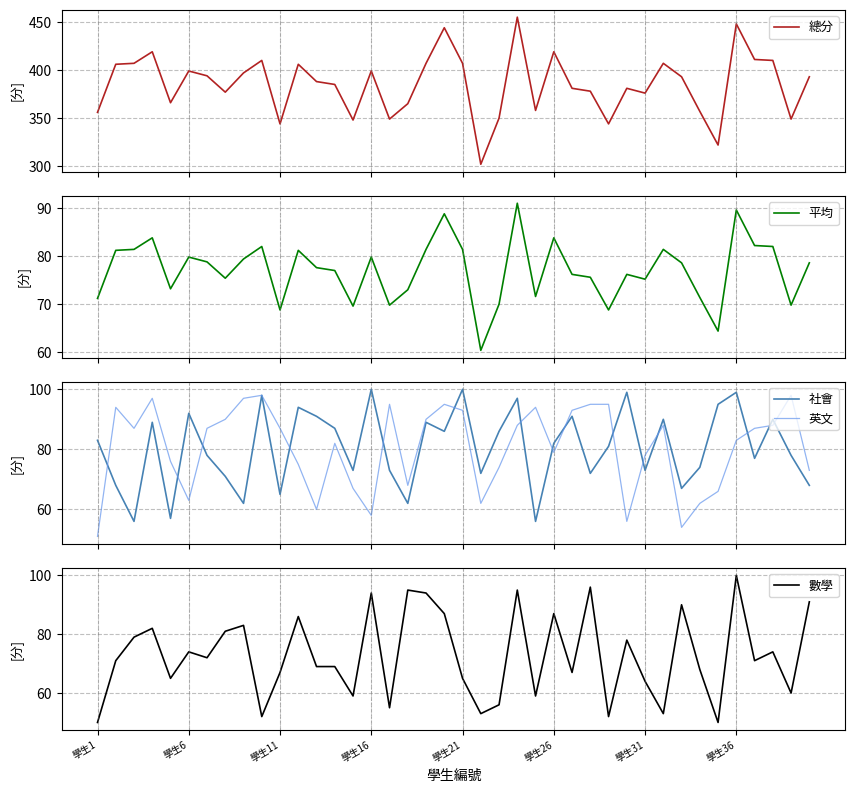

What is the maximum value for 英文?

98